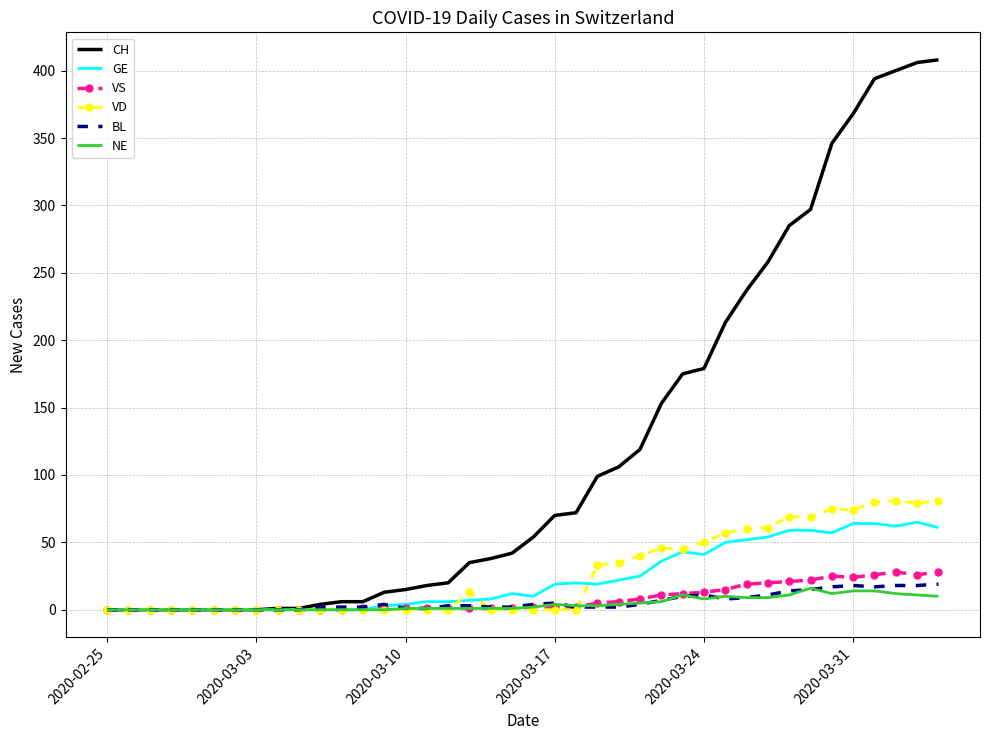

Which series has the widest spread of values?

CH